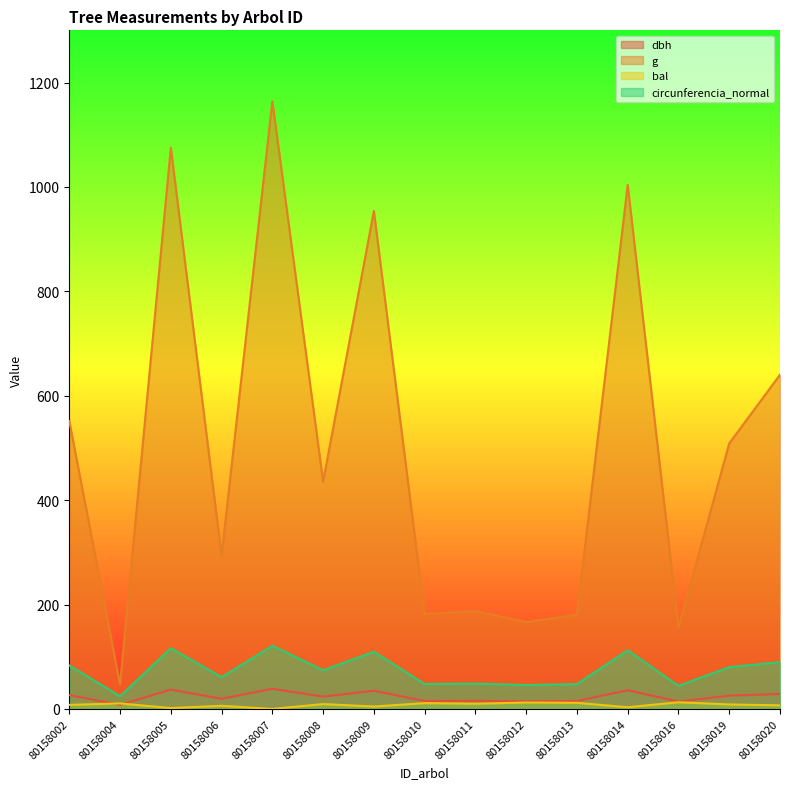

How many lines are shown in the chart?

4